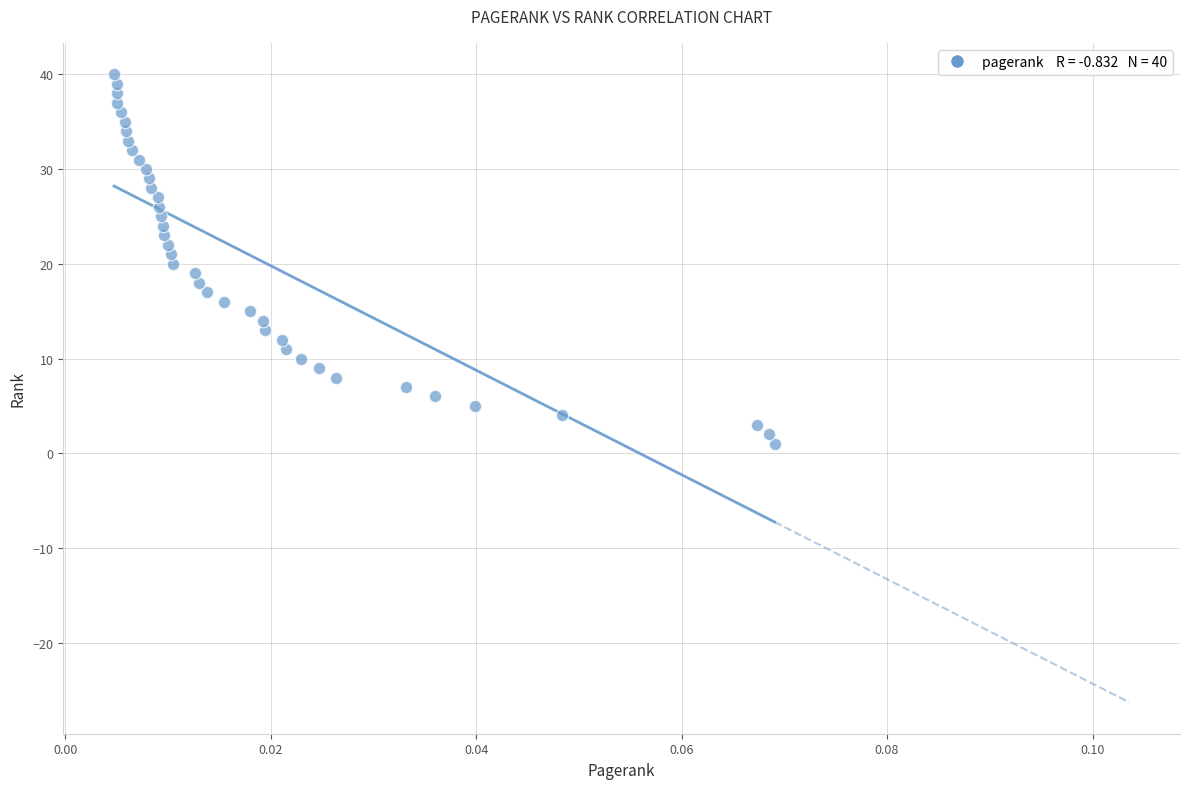

What is the range of Y values (max minus min)?

39